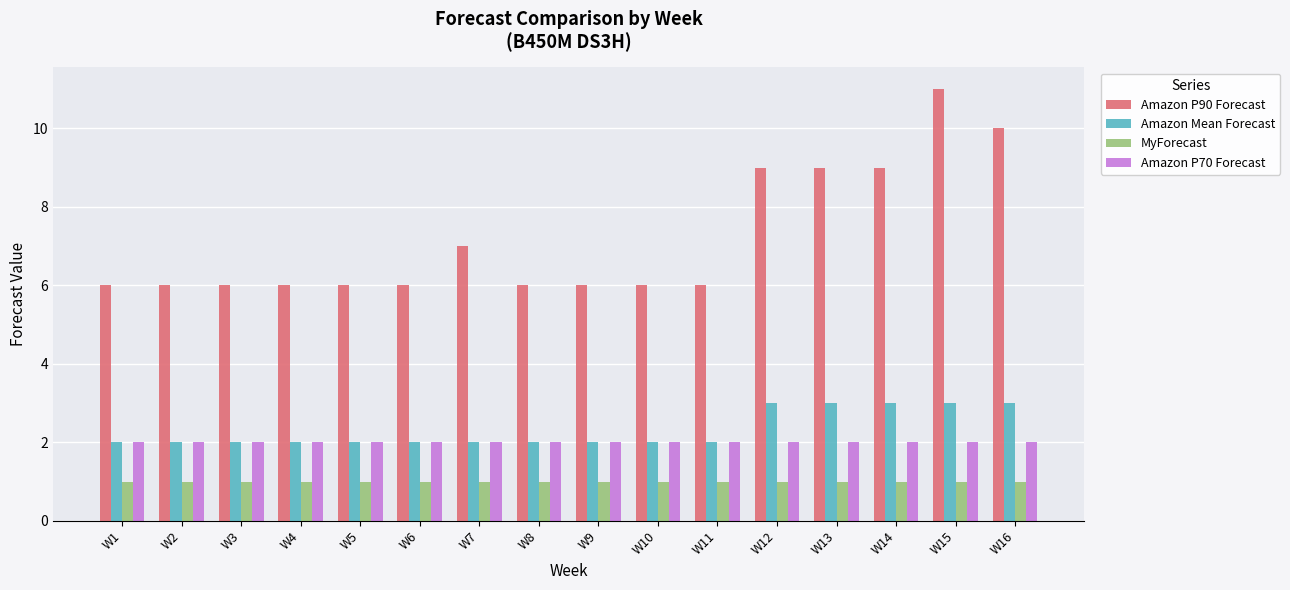

How many bars are there in total?

64